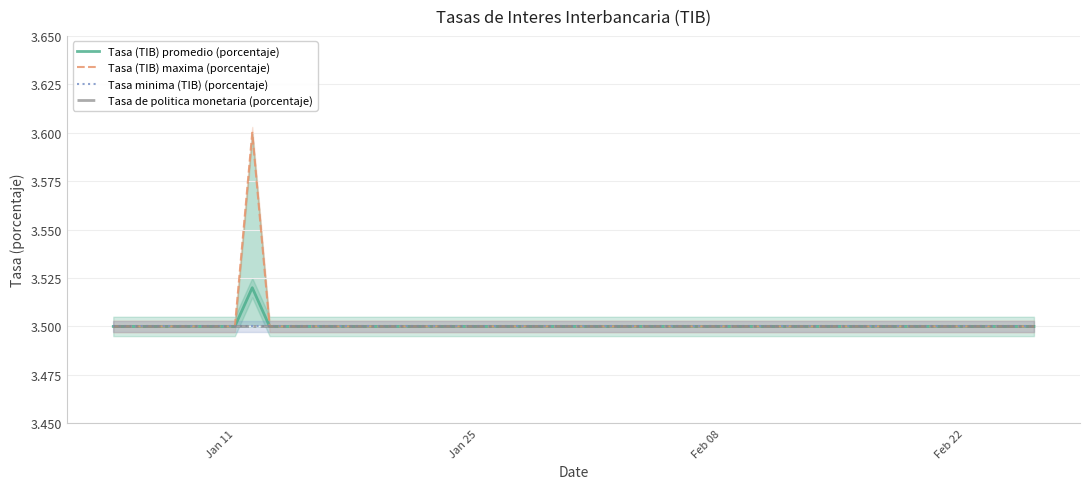

The Tasa (TIB) promedio (porcentaje) series shows 0.7 at Jan 11. True or false?

False